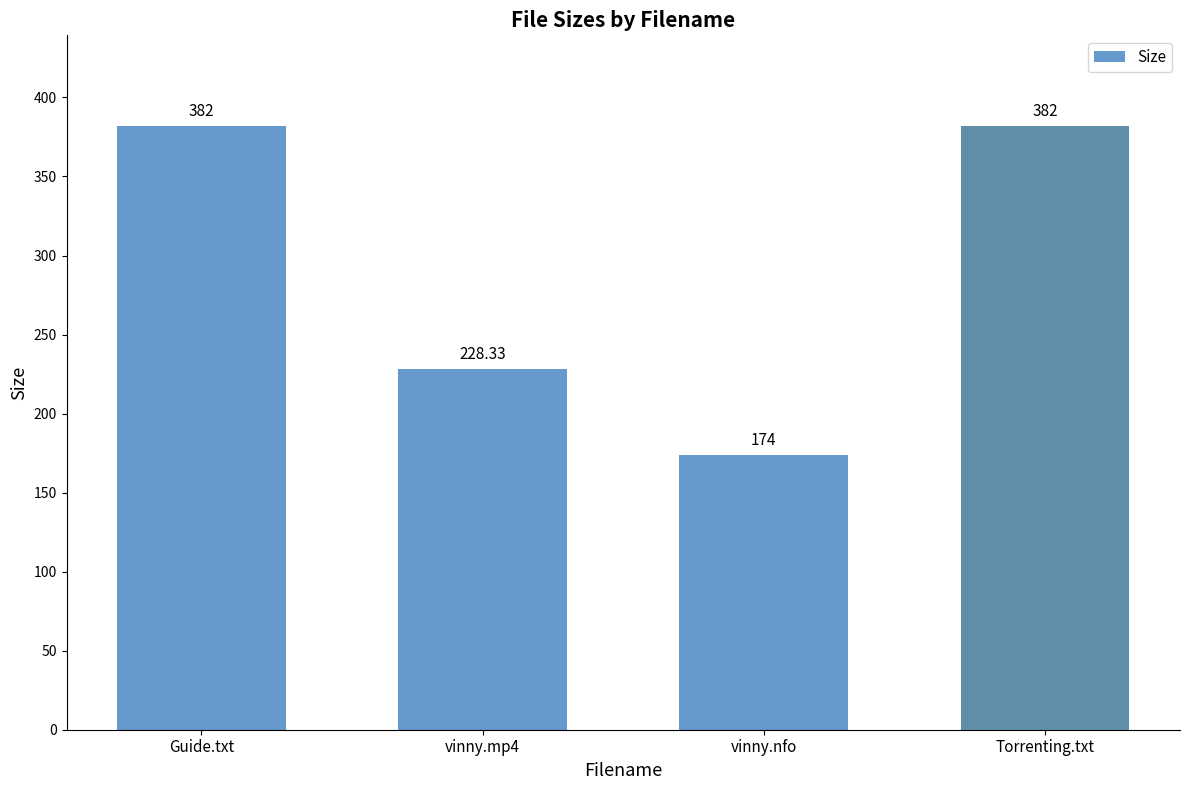

At which category does the chart reach its minimum across all series?

vinny.nfo